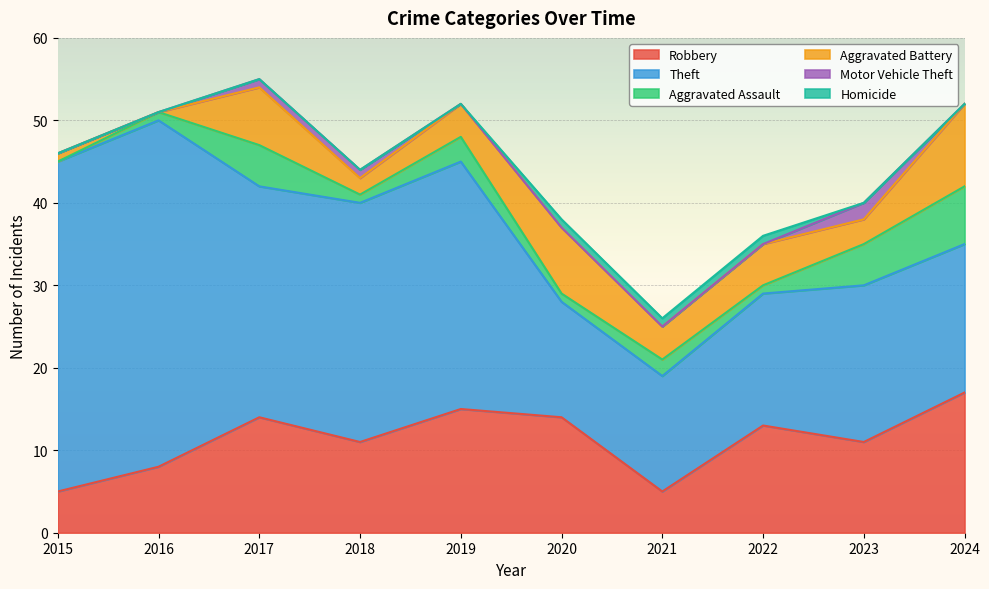

Which category has the lowest value across all series?

2015